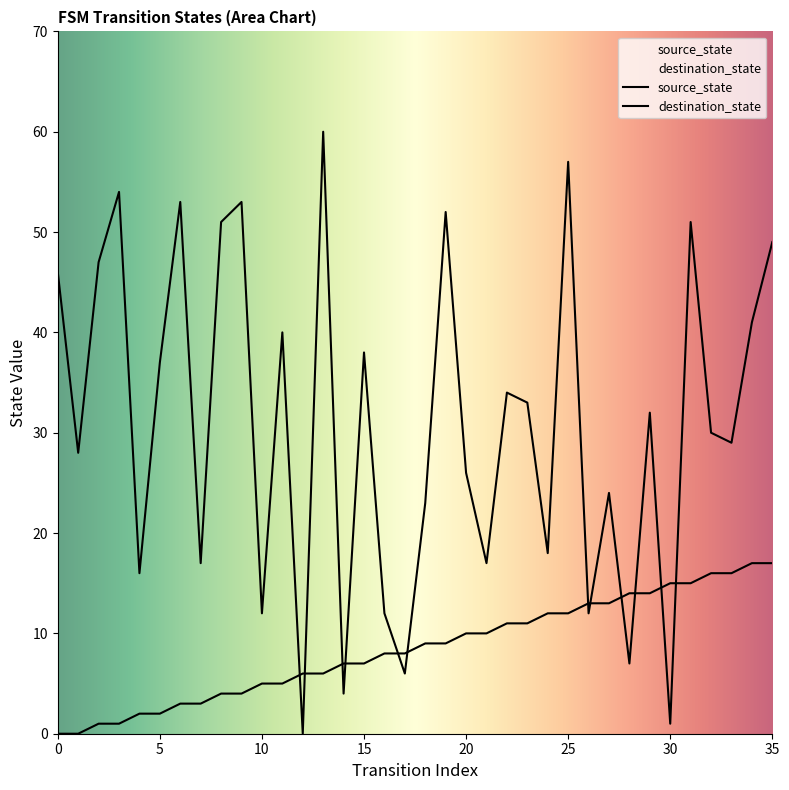

Does the chart display data point markers on the line(s)?

No